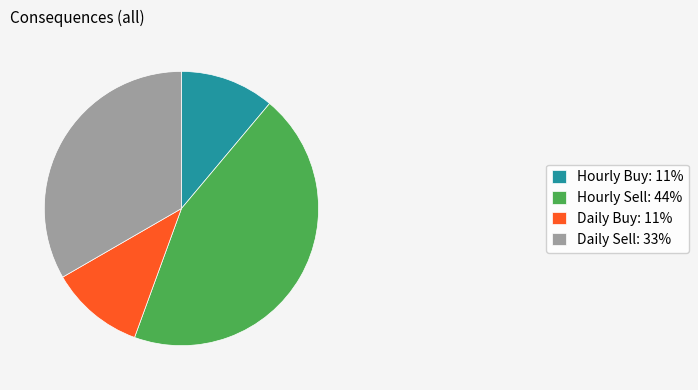

Is it true that Hourly Sell: 44% is 54% of the pie?

False